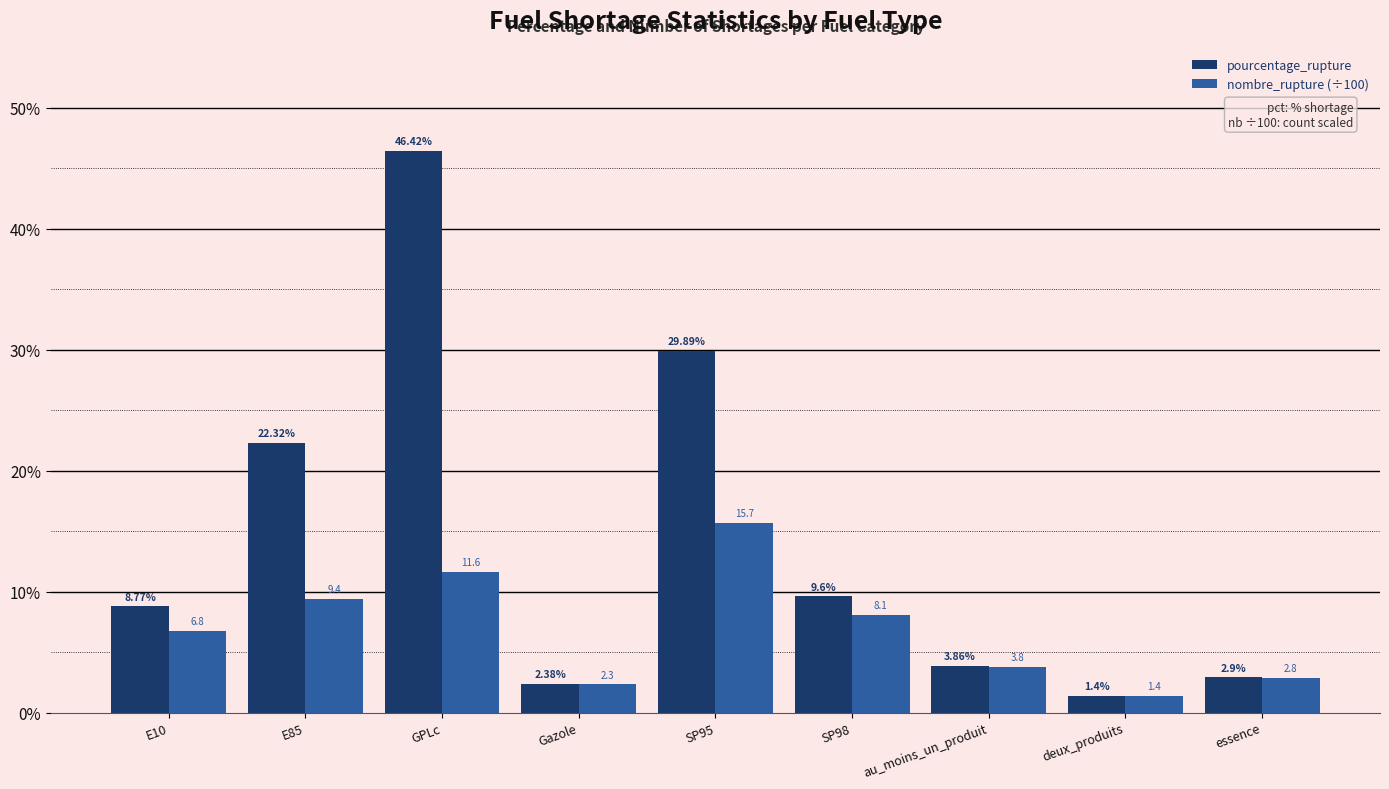

Where is nombre_rupture (÷100) nearest to the value 8?

SP98